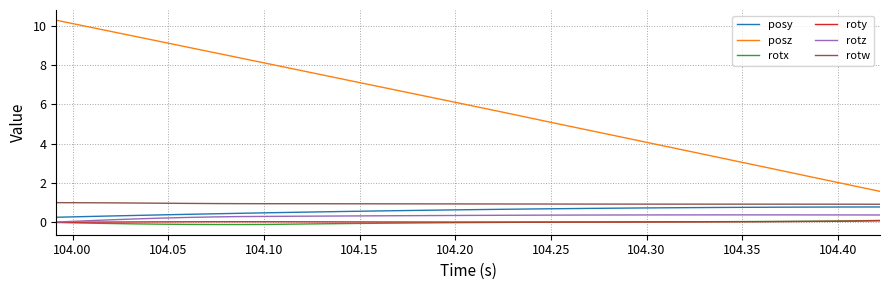

True or false: posz and posy intersect in this chart.

False